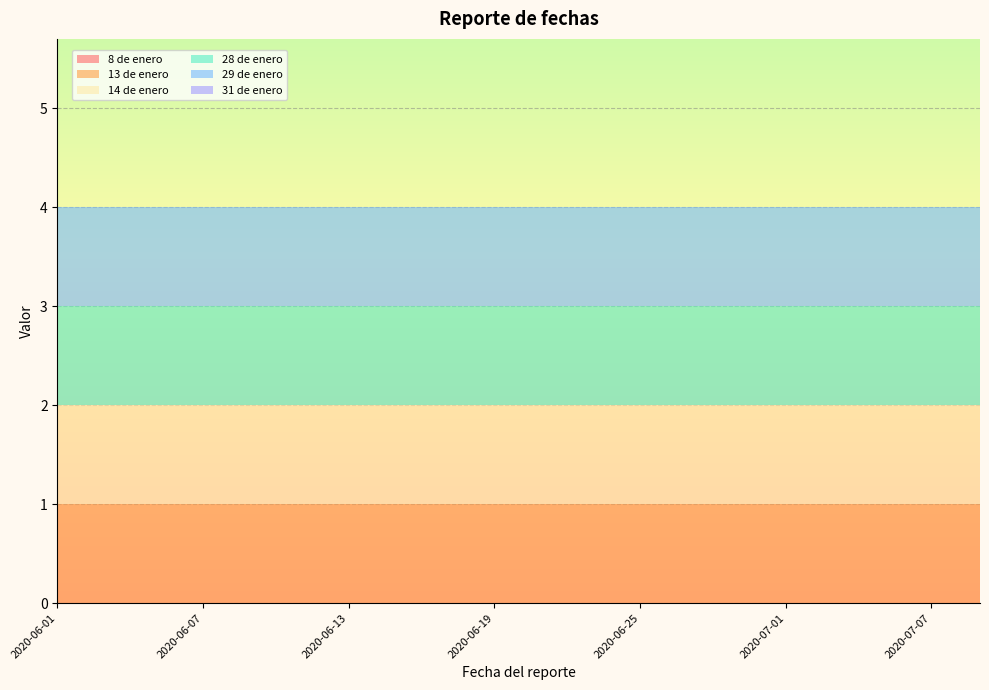

Reading left to right, transcribe all the data shown in this chart.

8 de enero: 0	0	0	0	0	0	0	0	0	0	0	0	0	0	0	0	0	0	0	0
13 de enero: 1	1	1	1	1	1	1	1	1	1	1	1	1	1	1	1	1	1	1	1
14 de enero: 1	1	1	1	1	1	1	1	1	1	1	1	1	1	1	1	1	1	1	1
28 de enero: 1	1	1	1	1	1	1	1	1	1	1	1	1	1	1	1	1	1	1	1
29 de enero: 1	1	1	1	1	1	1	1	1	1	1	1	1	1	1	1	1	1	1	1
31 de enero: 0	0	0	0	0	0	0	0	0	0	0	0	0	0	0	0	0	0	0	0